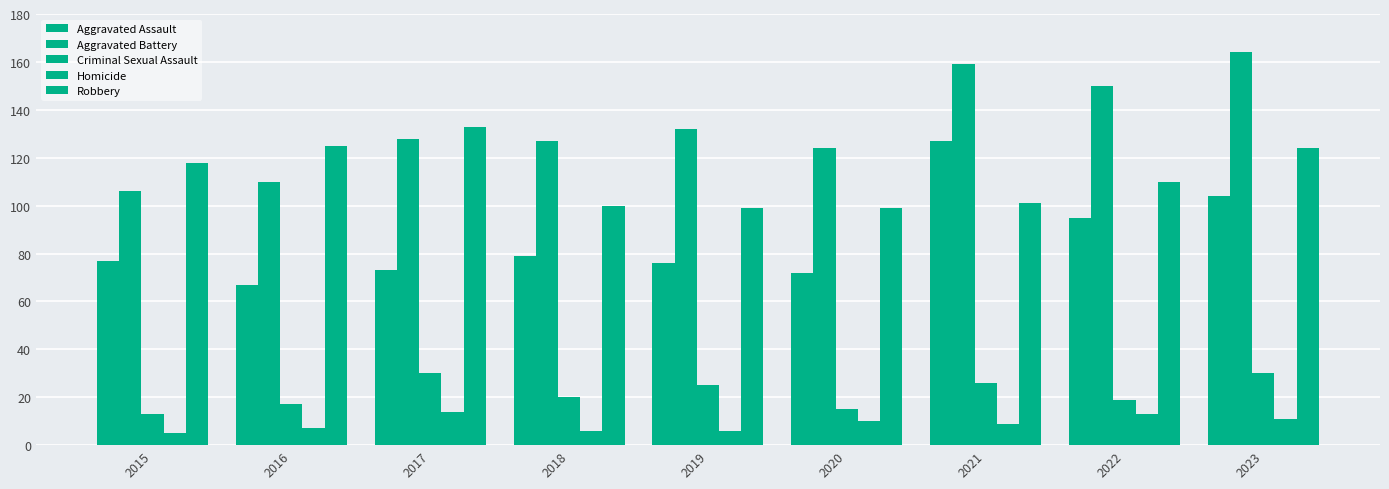

Does the chart contain stacked bars?

No